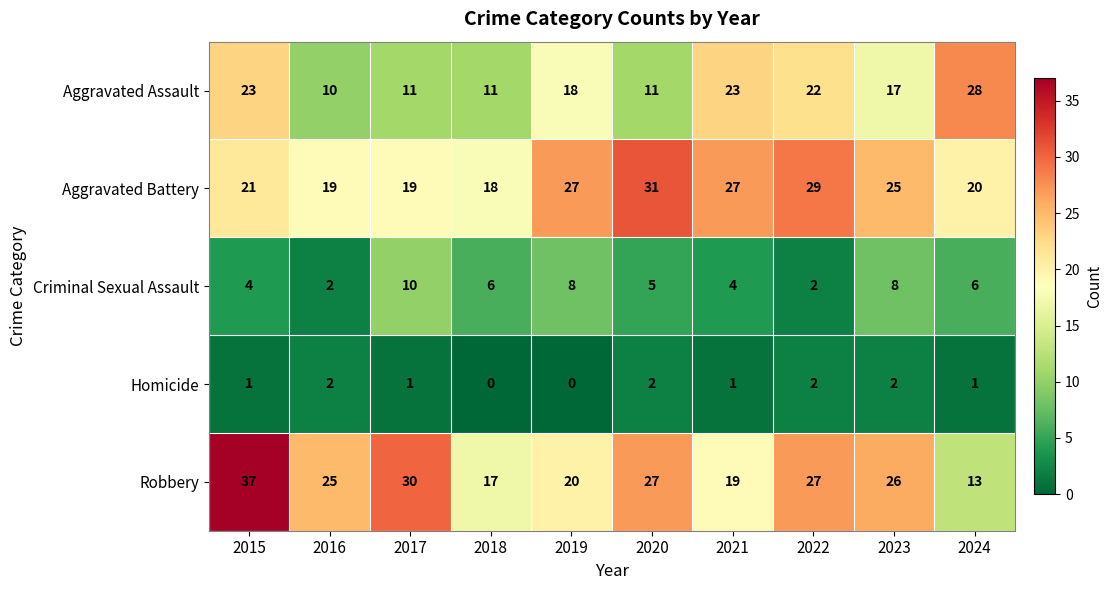

What is the sum of the Aggravated Battery values at 2015 and 2023?

46